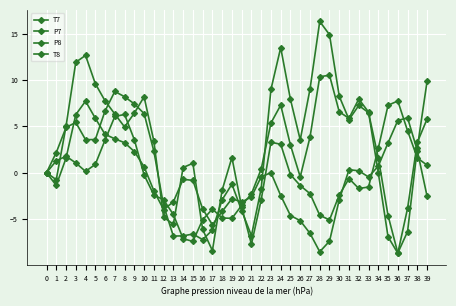

What value does the T8 series have at 11?

2.3